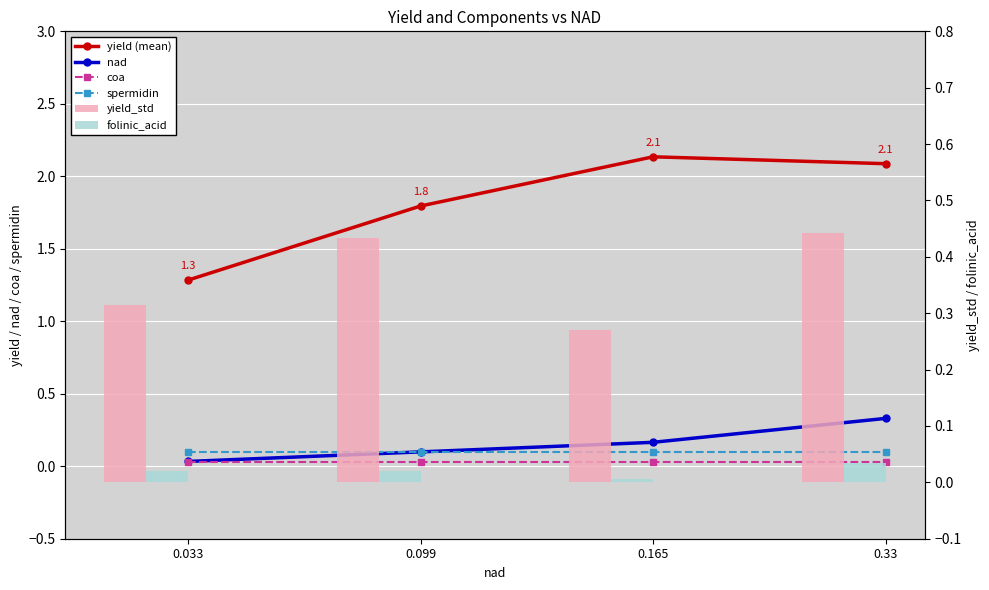

Reading left to right, list all the values displayed in this chart.

yield (mean): 0.033=1.3	0.099=1.8	0.165=2.1	0.33=2.1
nad: 0.033=0.0	0.099=0.1	0.165=0.2	0.33=0.3
coa: 0.033=0.0	0.099=0.0	0.165=0.0	0.33=0.0
spermidin: 0.033=0.1	0.099=0.1	0.165=0.1	0.33=0.1
yield_std: 0.033=0.3	0.099=0.4	0.165=0.3	0.33=0.4
folinic_acid: 0.033=0.0	0.099=0.0	0.165=0.0	0.33=0.0